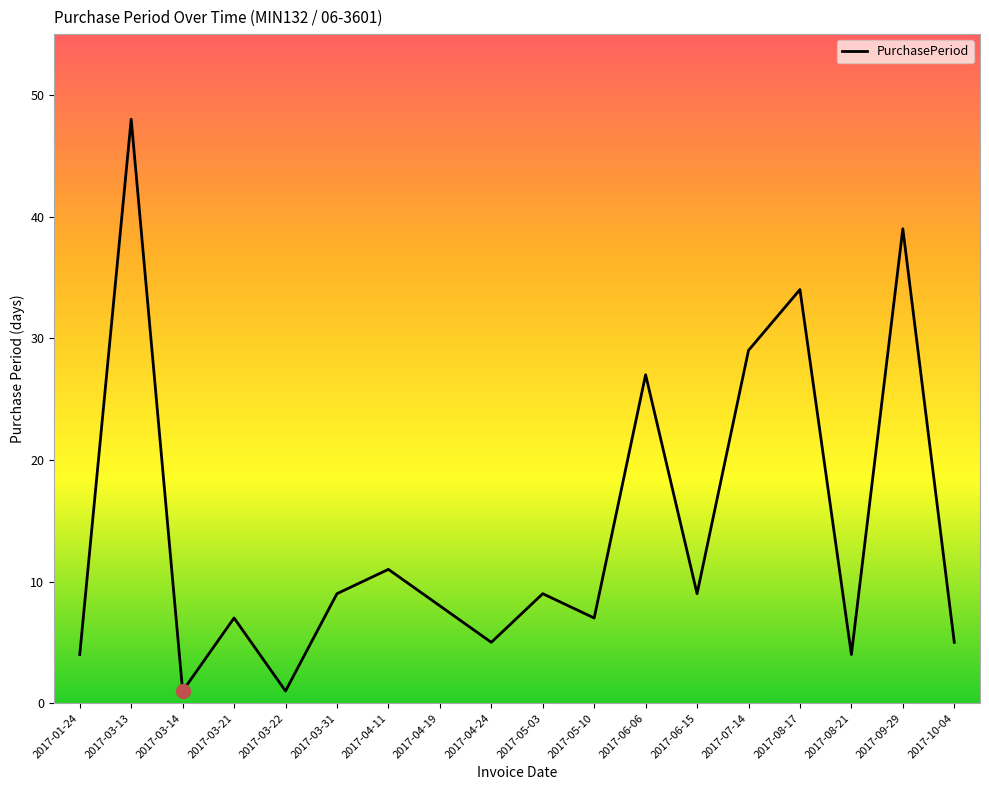

What is the ratio of the value at 2017-04-19 to the value at 2017-01-24?

2.0